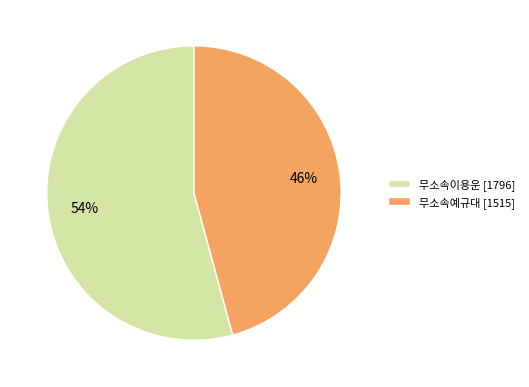

To the nearest percent, what percentage of the pie is 무소속예규대?

46%